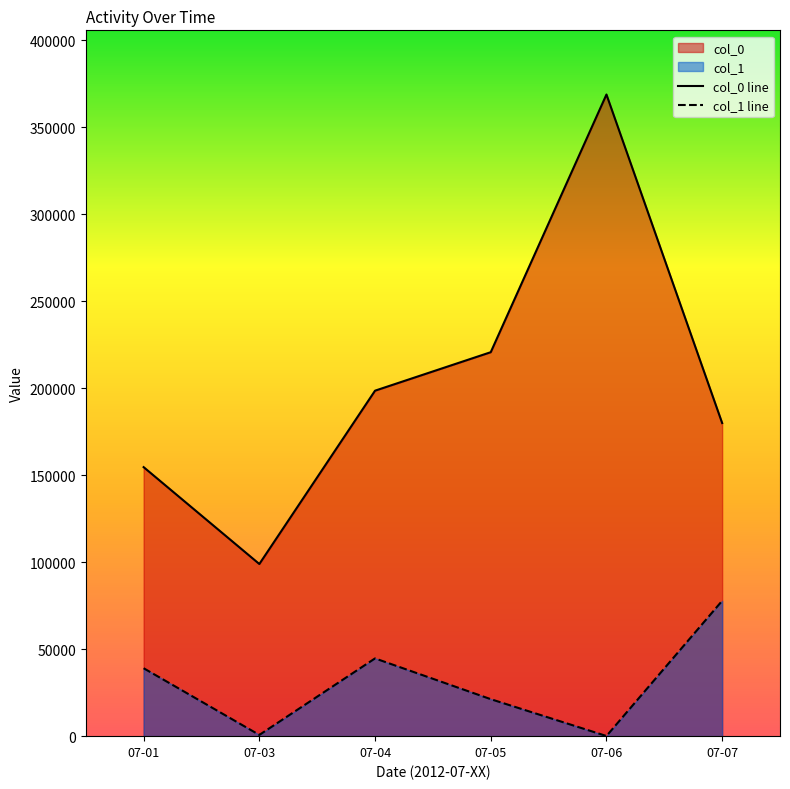

How many lines are shown in the chart?

2